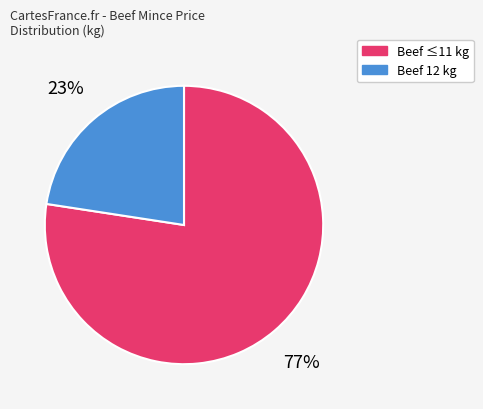

Count the number of slices in the pie.

2